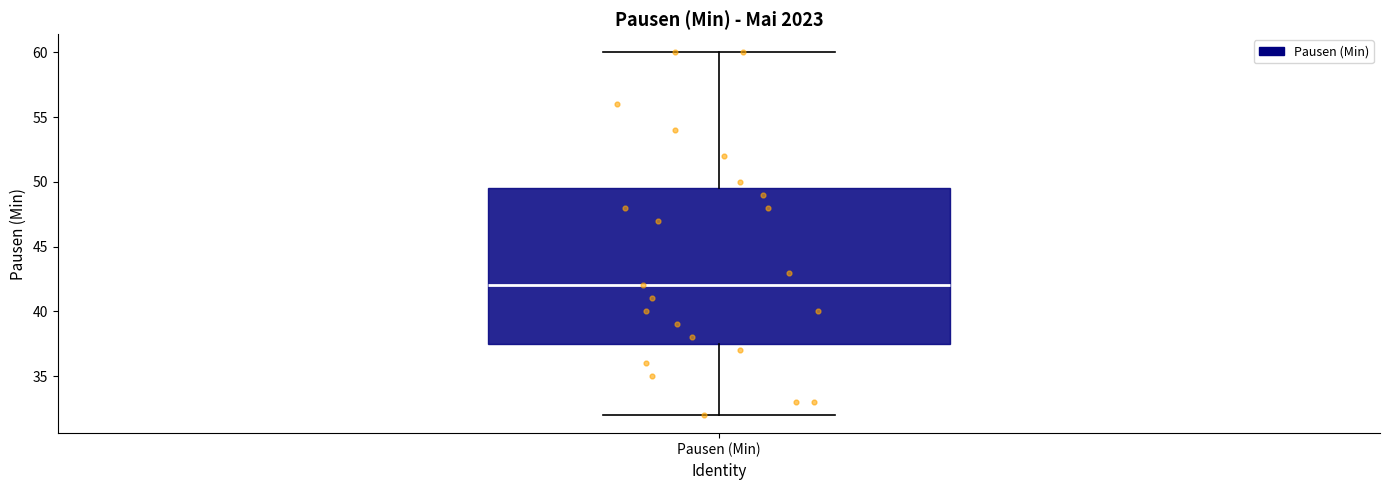

Read this box plot against the y-axis: the position of the median line, the range covered by the box, and the ends of both whiskers. The values are not printed on the chart, so give them approximately, as read against the axis.

median 42.0, box 37.5 to 49.5, whiskers 32.0 to 60.0